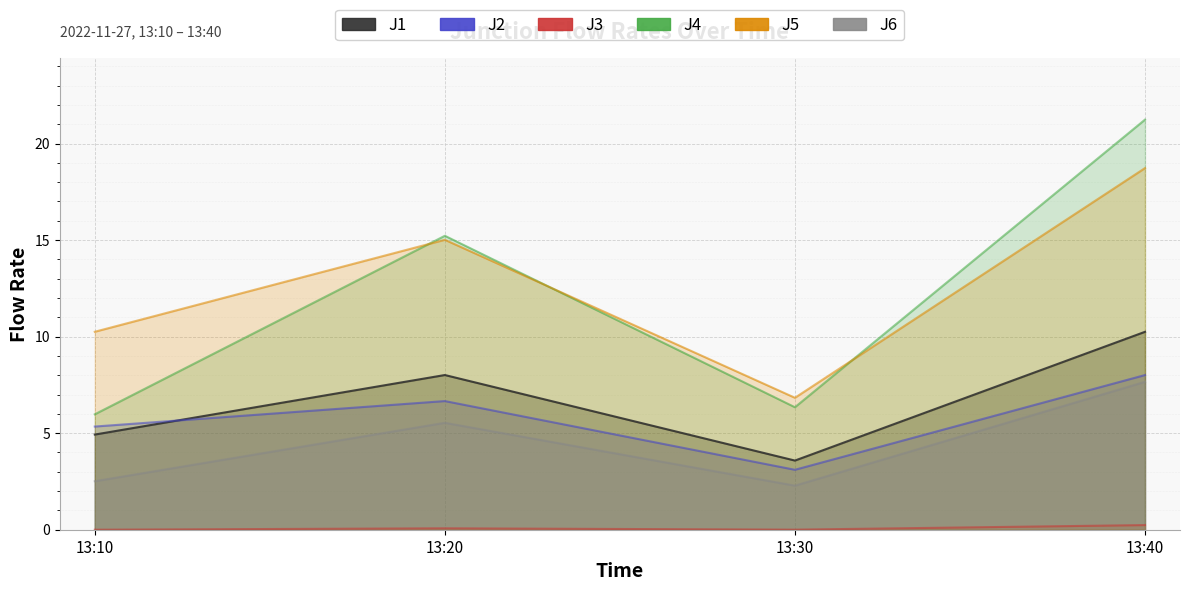

True or false: J2 and J3 cross at least once.

False